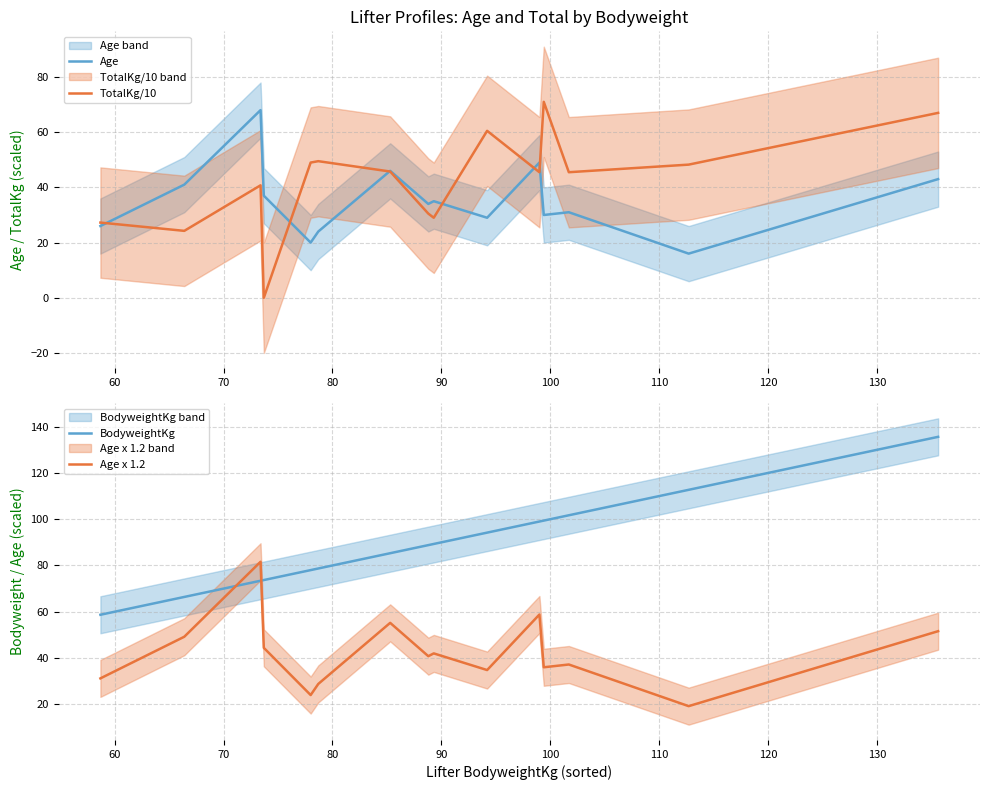

What is the highest value of the Age series?

68.0